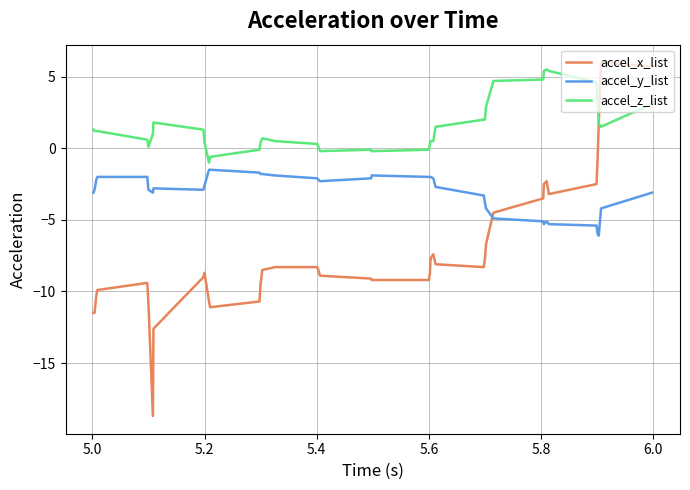

Rank the series by their average value, from highest to lowest.

accel_z_list, accel_y_list, accel_x_list